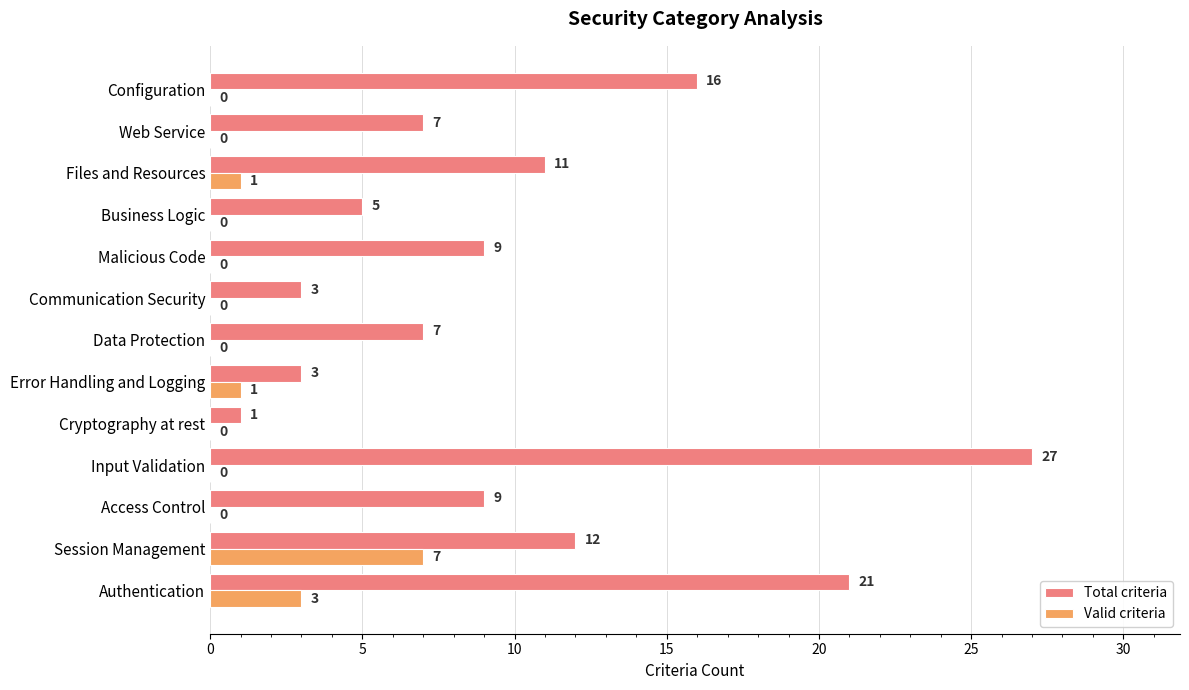

What is the highest value of the Total criteria series?

27